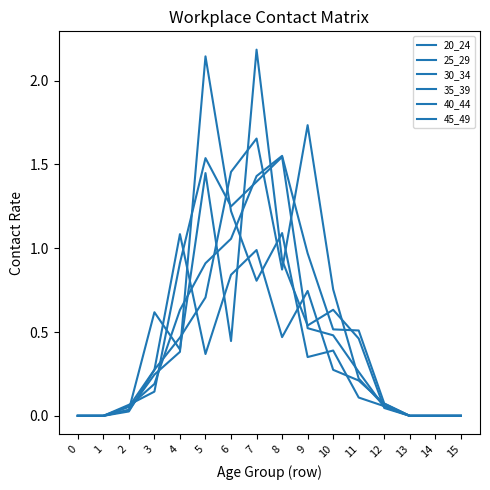

How many series are shown in this chart?

6